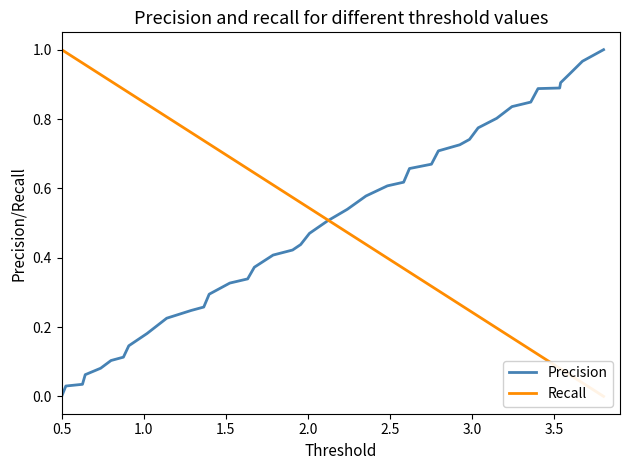

At which label is Precision closest to 0?

0.5